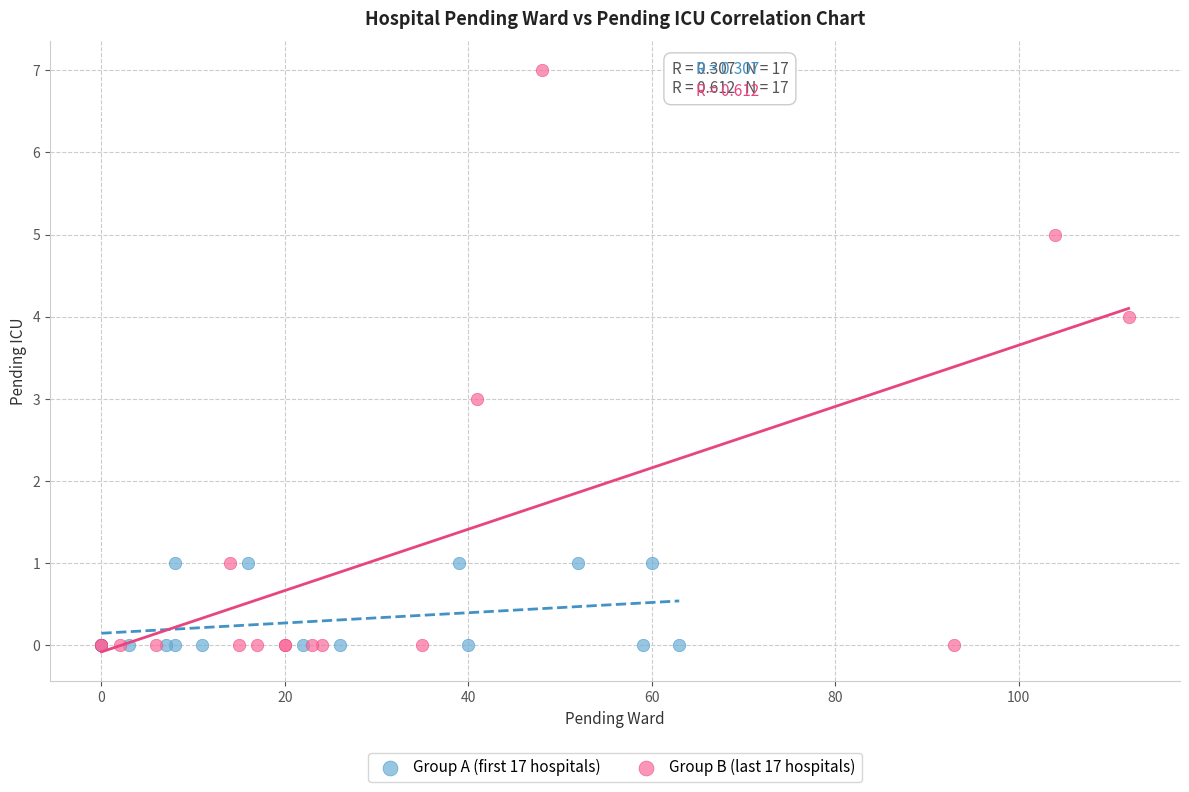

Which series has the widest spread of Y values?

Group B (last 17 hospitals)